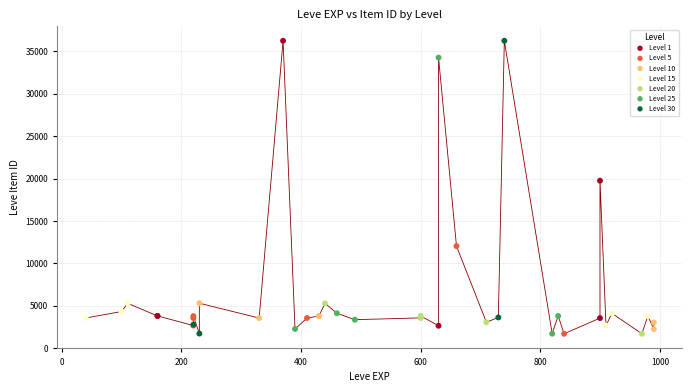

Which series has the largest Y range (max minus min)?

Level 30